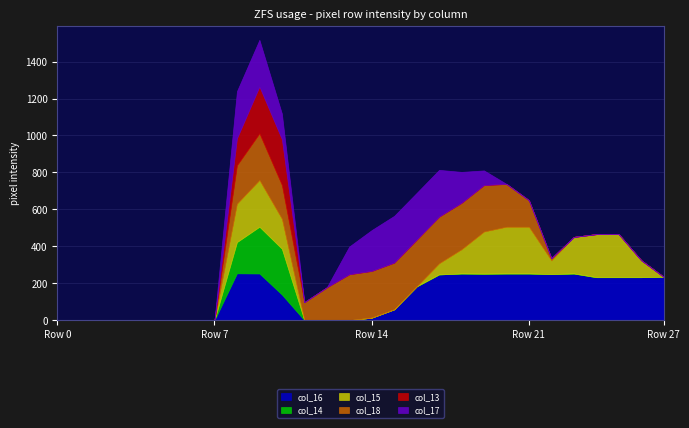

Reading left to right, what are all the values shown in this chart?

col_16: 0	0	0	0	0	0	0	0	254	253	139	0	0	0	14	59	183	248	253	252	253	253	250	253	233	233	233	235
col_14: 0	0	0	0	0	0	0	0	169	253	248	0	0	0	0	0	0	0	0	0	0	0	0	0	0	0	0	0
col_15: 0	0	0	0	0	0	0	0	208	253	162	0	0	0	0	0	0	60	131	228	253	253	74	198	233	233	92	0
col_18: 0	0	0	0	0	0	0	0	208	253	183	98	178	249	253	253	253	253	252	252	232	144	12	0	0	0	0	0
col_13: 0	0	0	0	0	0	0	0	146	253	248	0	0	0	0	0	0	0	0	0	0	0	0	0	0	0	0	0
col_17: 0	0	0	0	0	0	0	0	255	253	139	0	0	150	221	253	253	253	167	79	0	0	0	0	0	0	0	0